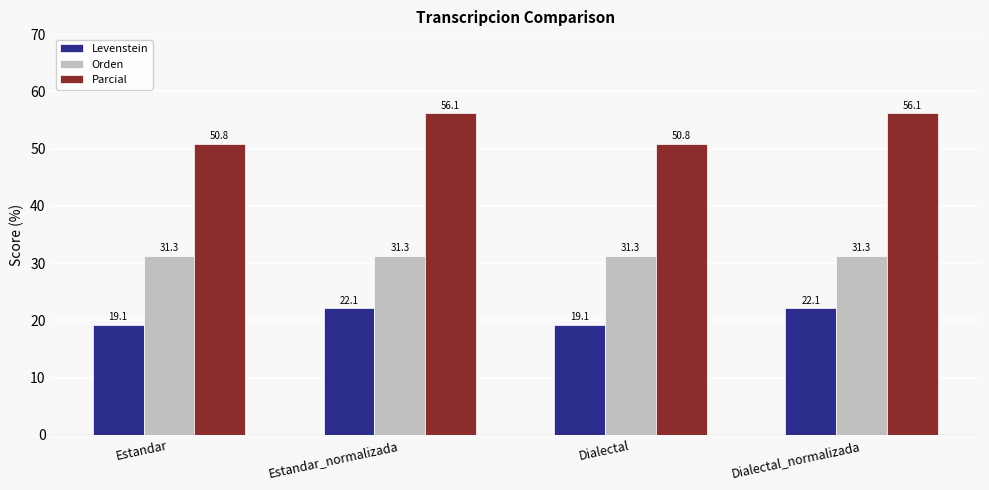

What value does the Levenstein series have at Estandar_normalizada?

22.1